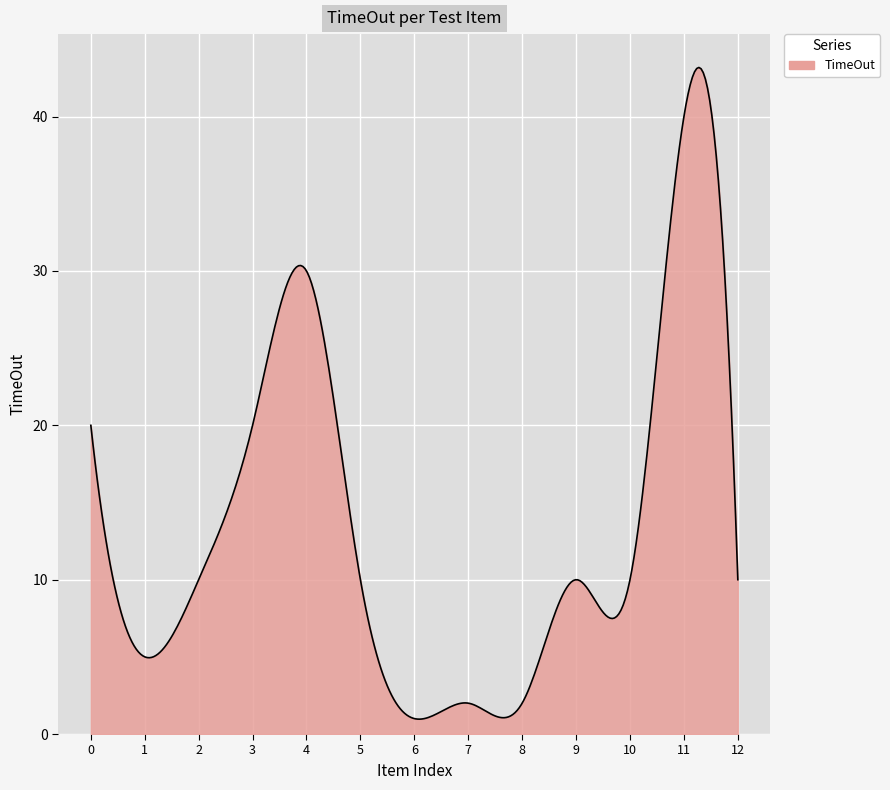

How many series are shown in this chart?

1